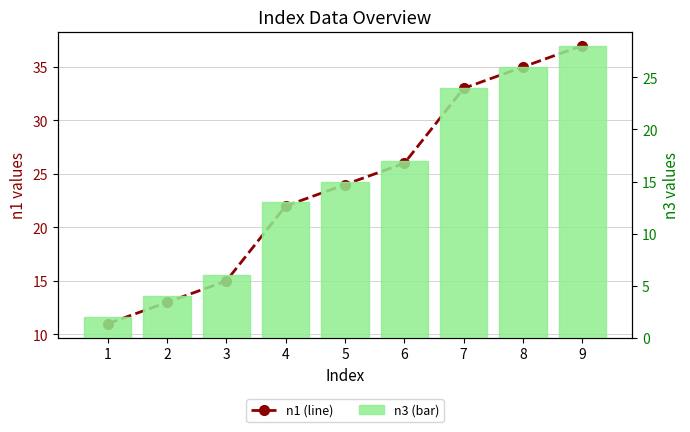

What is the sum of the n1 (line) values at 6 and 9?

63